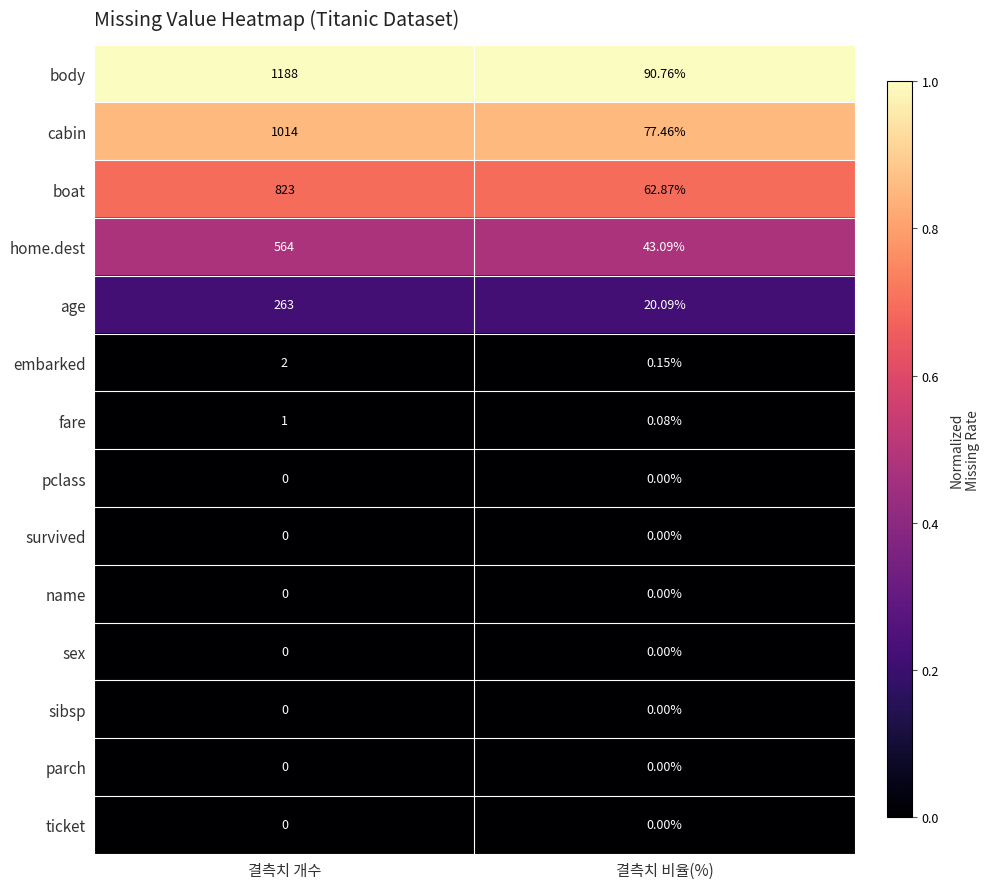

List the labels in order of age value, smallest first.

결측치 비율(%), 결측치 개수